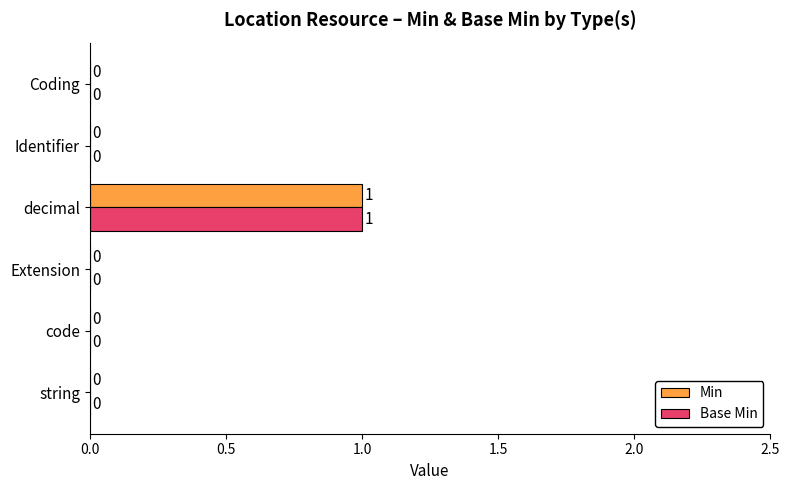

How many Base Min values are between 0 and 1?

6